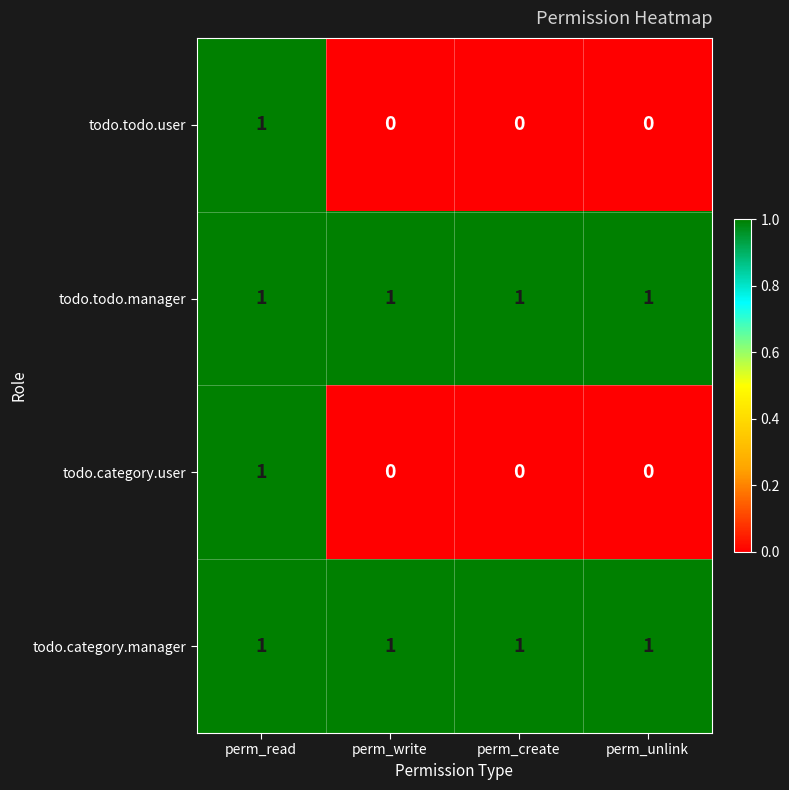

Is it true that todo.category.user equals 0 at perm_create?

True